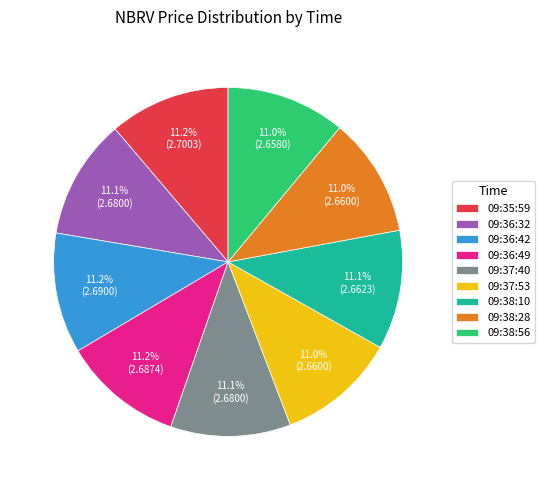

Does any single category account for the majority?

No